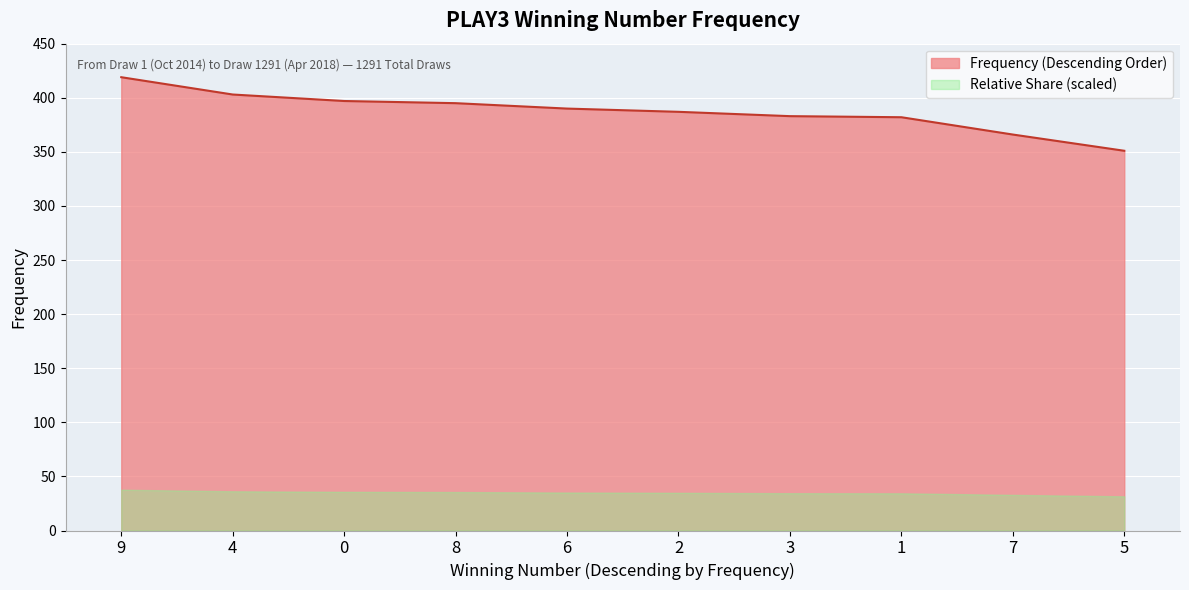

What position from the right is 8?

7